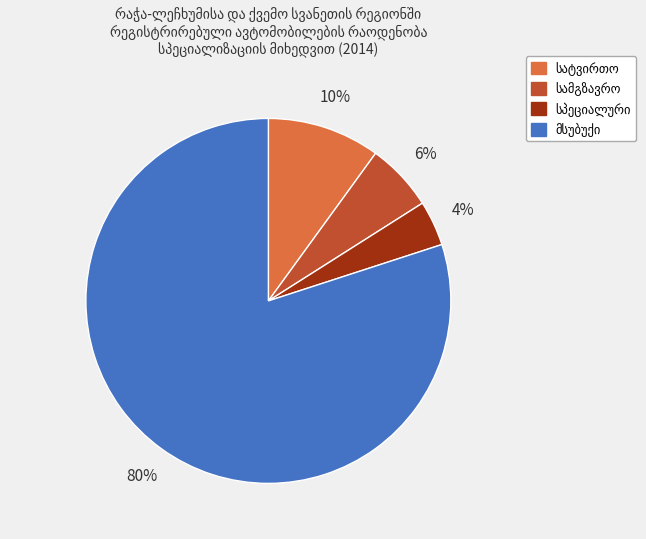

Is there a majority slice in this chart?

Yes